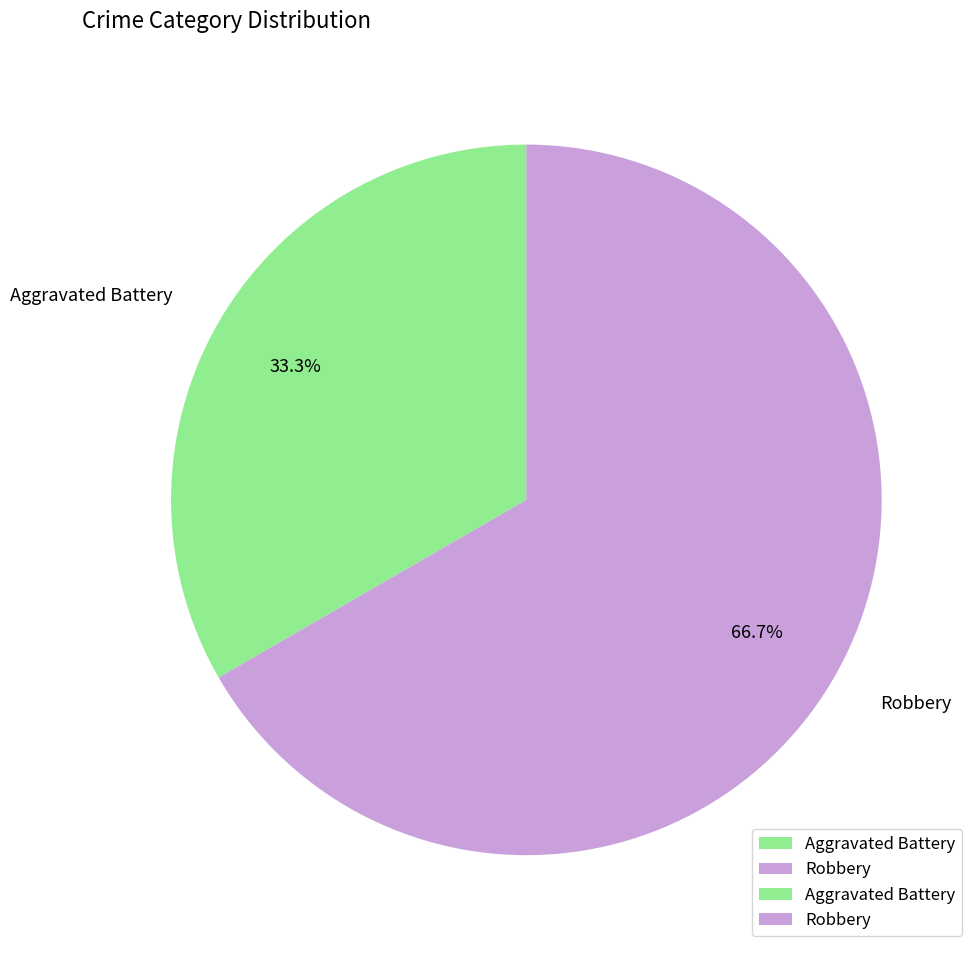

The Robbery slice represents 67% of the pie. True or false?

True